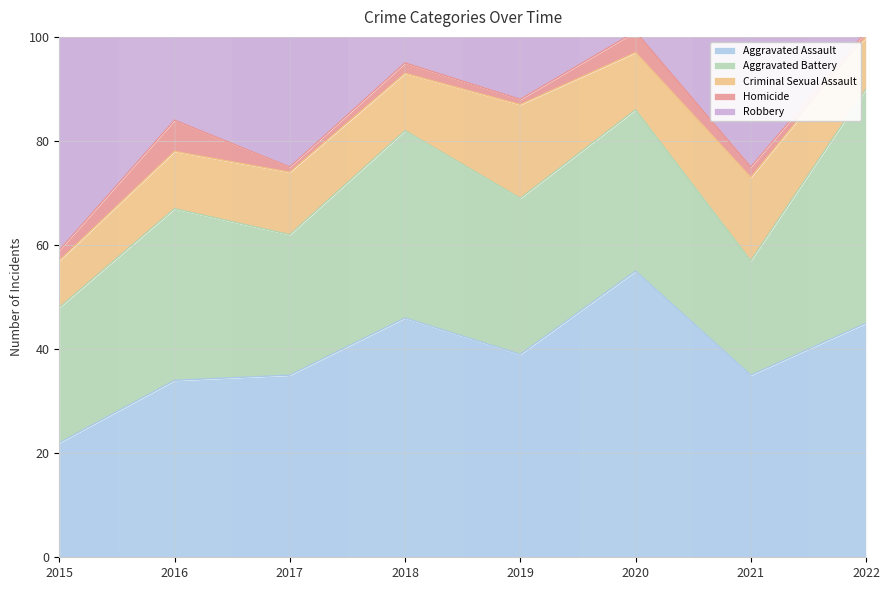

Which label corresponds to the smallest value in the chart?

2017